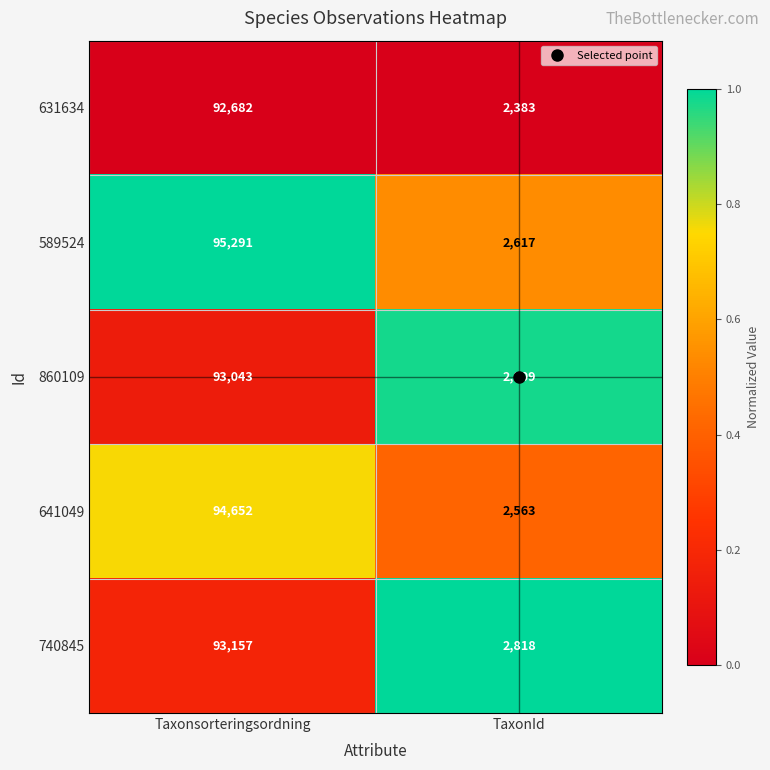

What is the difference between the 589524 values at TaxonId and Taxonsorteringsordning?

92674